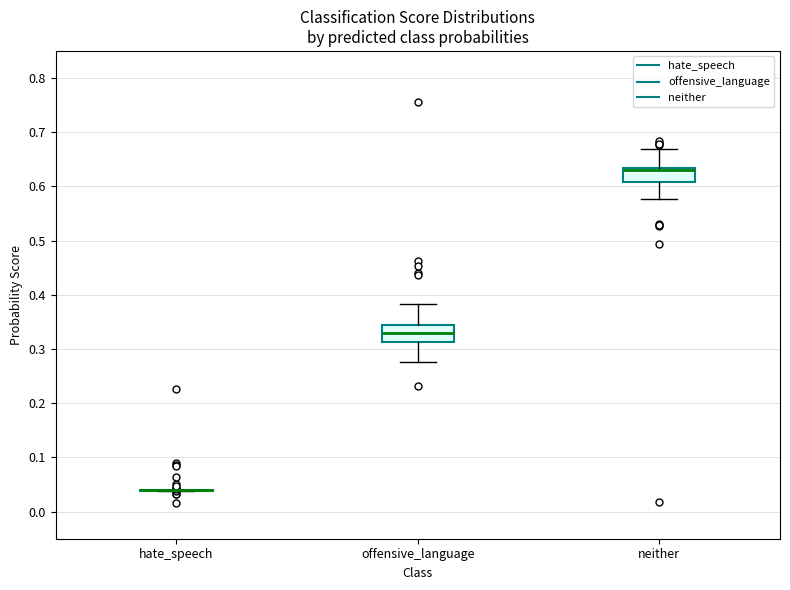

Reading left to right, transcribe this box plot: for each box, give where its median line is, the range the box spans, and where its two whiskers end, as read against the y-axis. The values are not printed on the chart, so give them approximately, as read against the axis.

hate_speech: box collapsed to a line at 0.04, whiskers 0.04 to 0.04
offensive_language: median 0.33, box 0.31 to 0.34, whiskers 0.28 to 0.38
neither: median 0.63 (drawn on the box's upper edge), box 0.61 to 0.63, whiskers 0.58 to 0.67